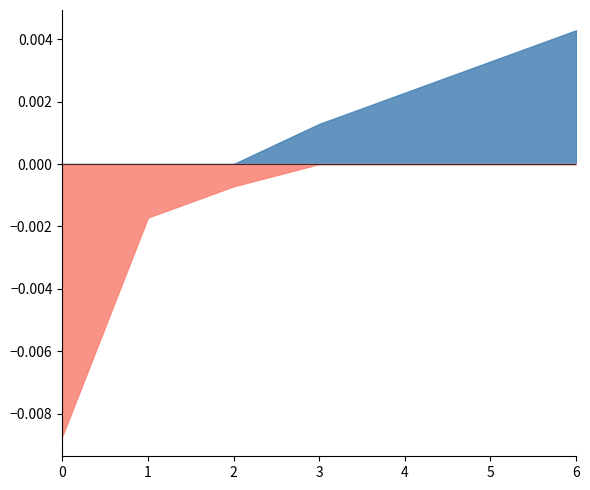

At which category is the sum across all series the highest?

6